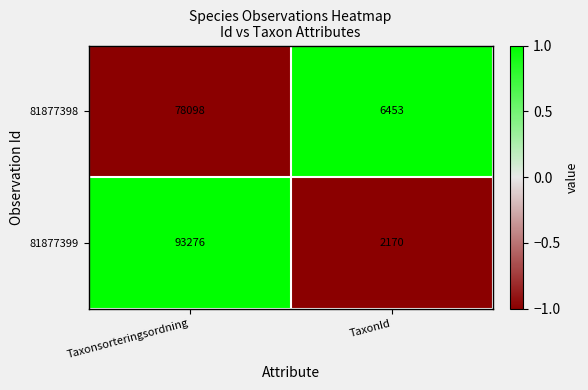

How many data points in 81877398 are less than 78098?

1